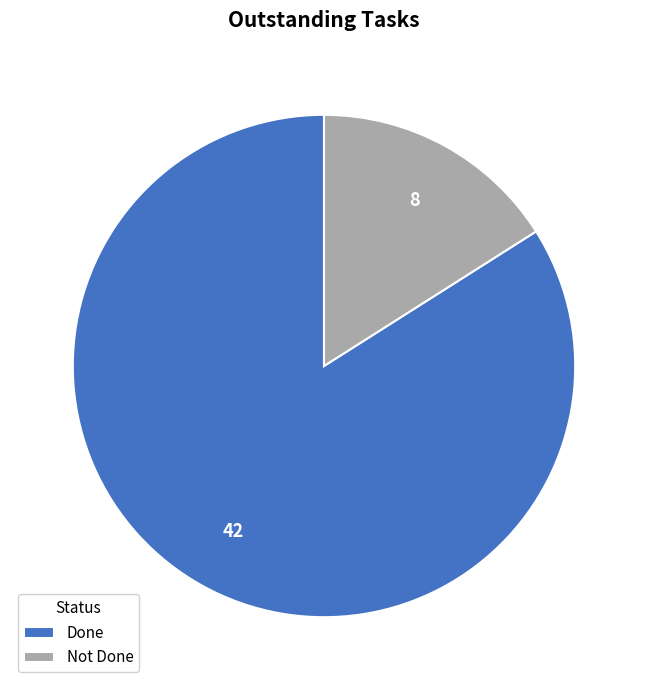

Is Not Done the majority of the pie?

No